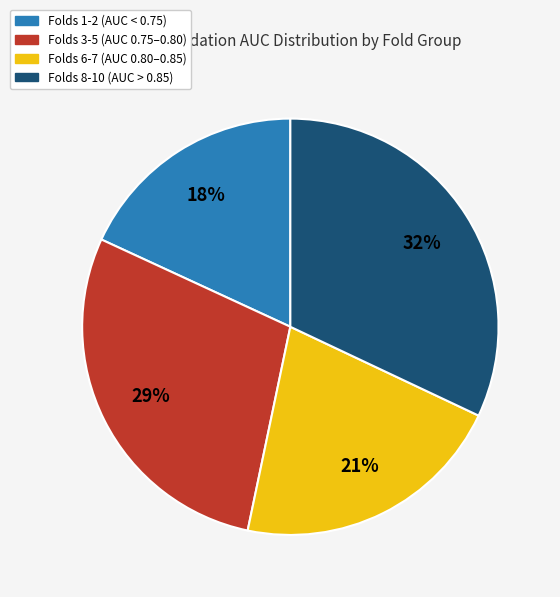

Does any single category account for the majority?

No